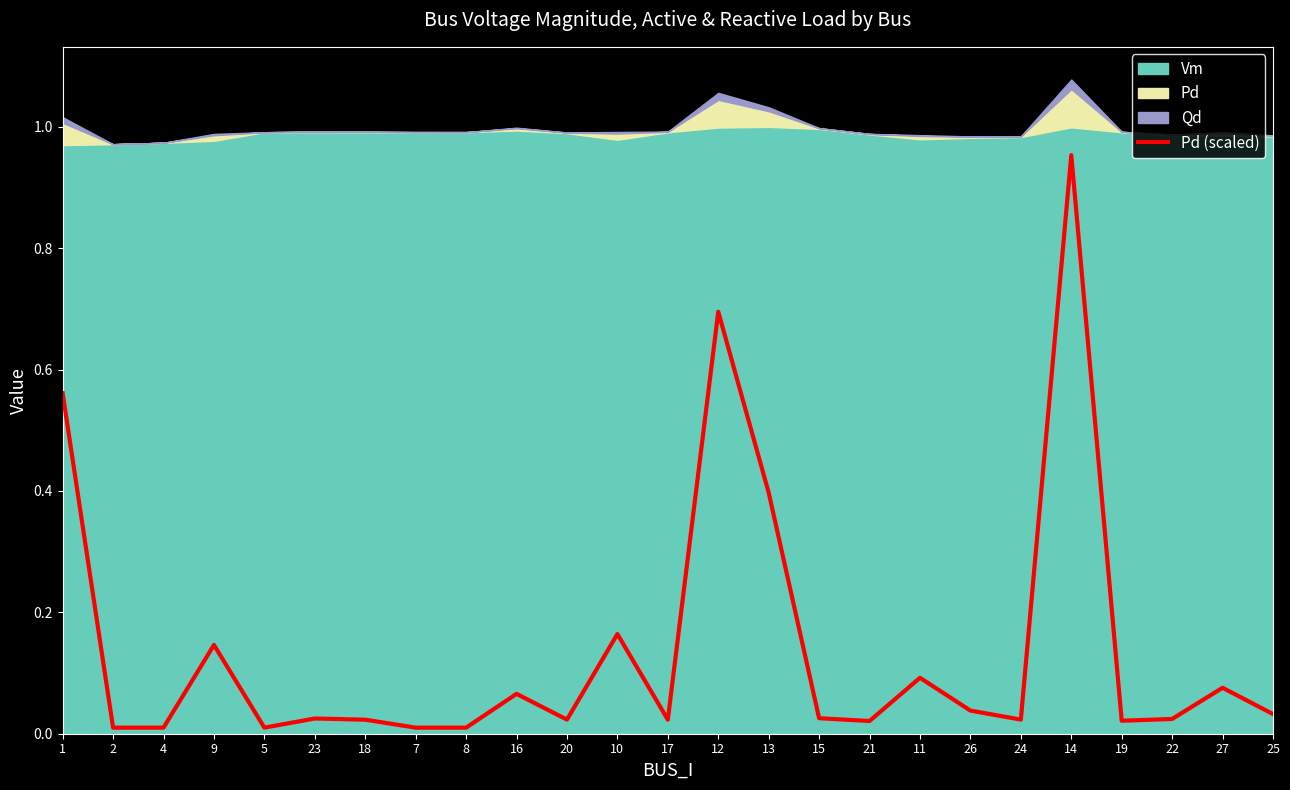

Rank the categories by value from lowest to highest.

2, 4, 5, 7, 8, 21, 19, 17, 18, 20, 24, 22, 23, 15, 25, 26, 16, 27, 11, 9, 10, 13, 1, 12, 14